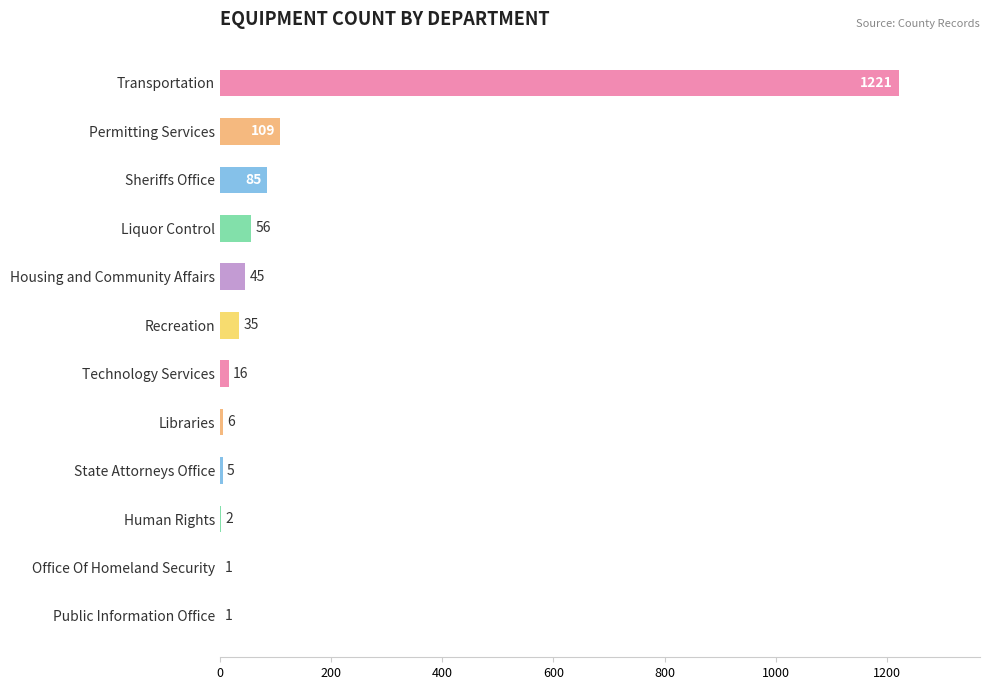

What is the maximum value shown in the chart?

1221